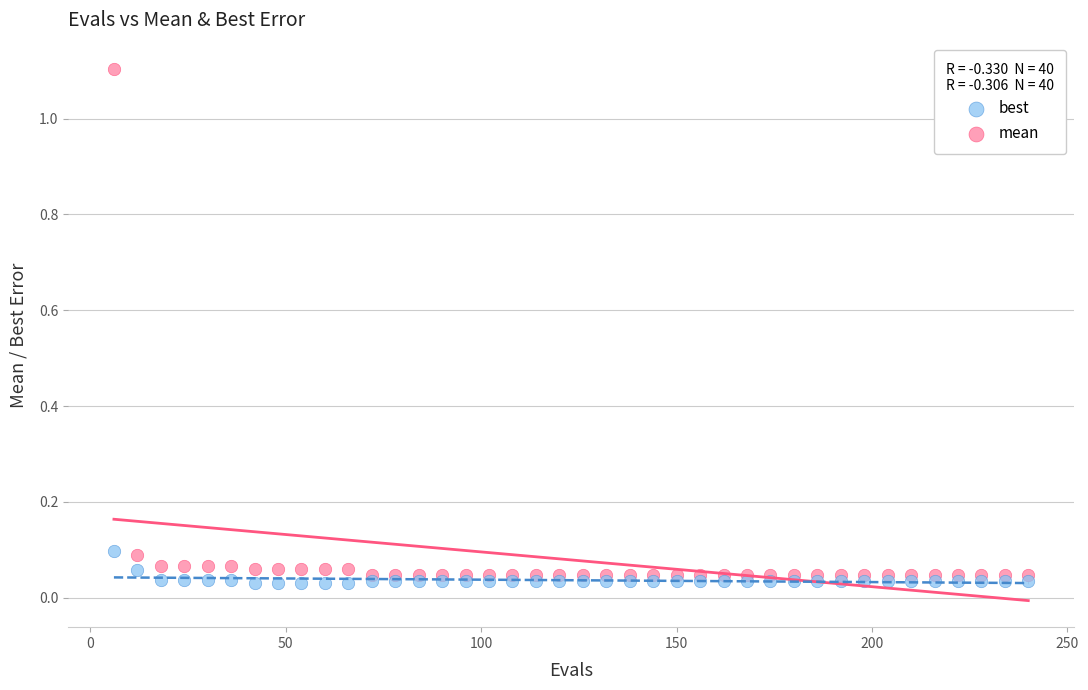

What is the X range (max minus min) for the scatter plot?

234.0